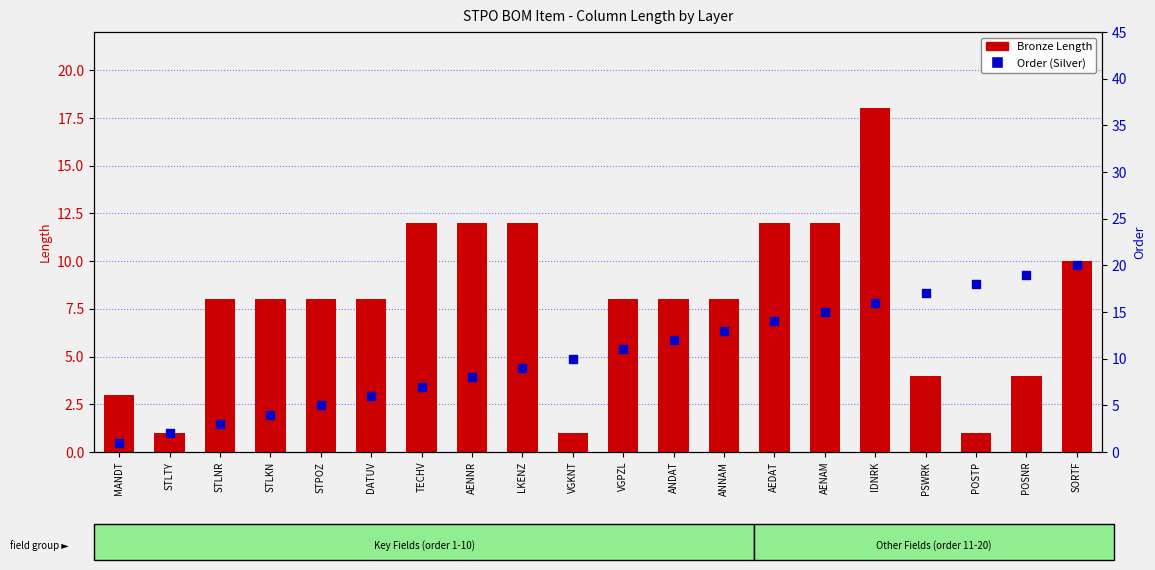

Which series has the widest spread of Y values?

Order (Silver)